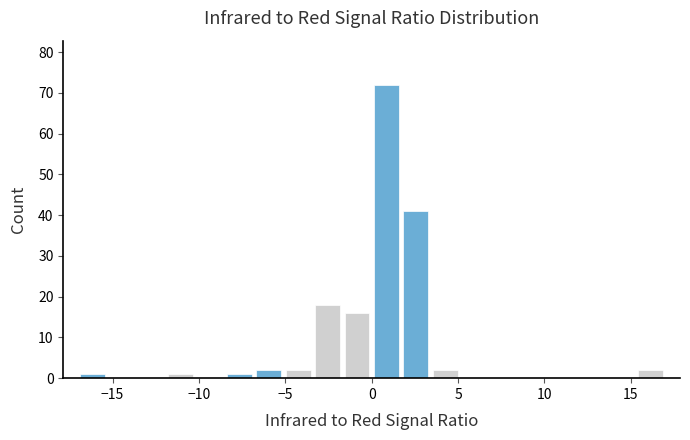

Read against the x-axis, roughly where is the centre of the tallest bar?

1.0